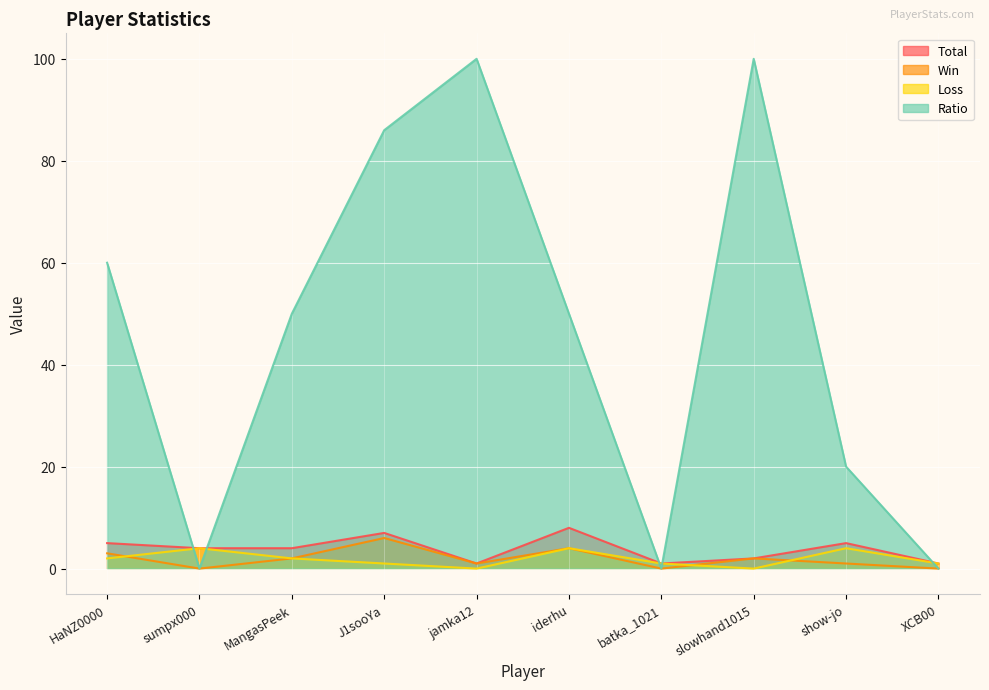

How many interior local valleys does the Loss series have?

2